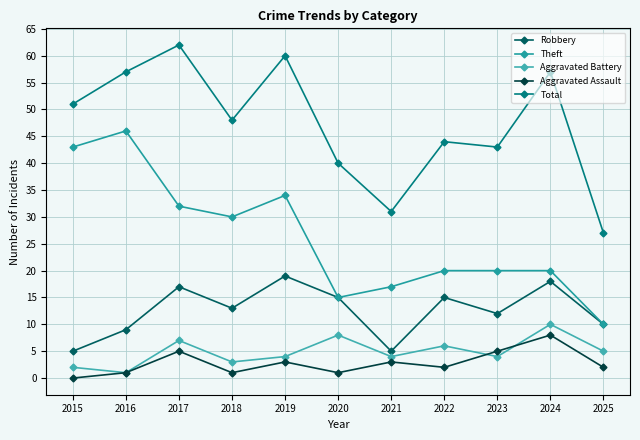

Which category has the highest value in the Total series?

2017